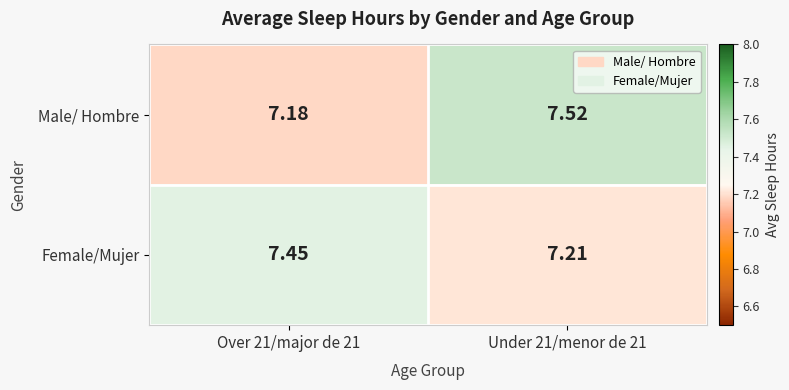

At how many categories does at least one series exceed 7?

2